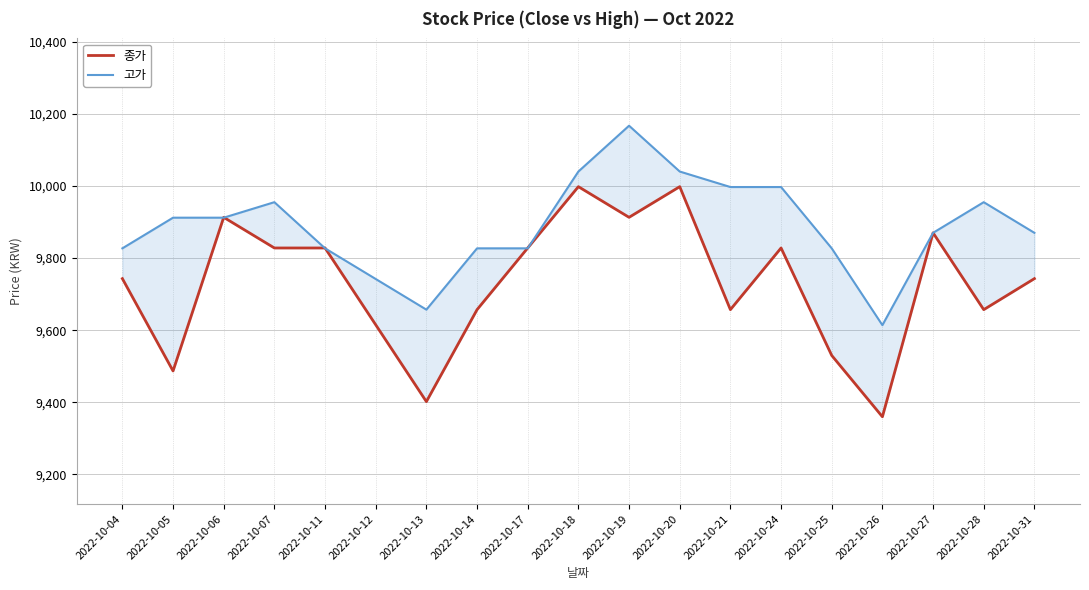

What is the minimum value for 종가?

9360